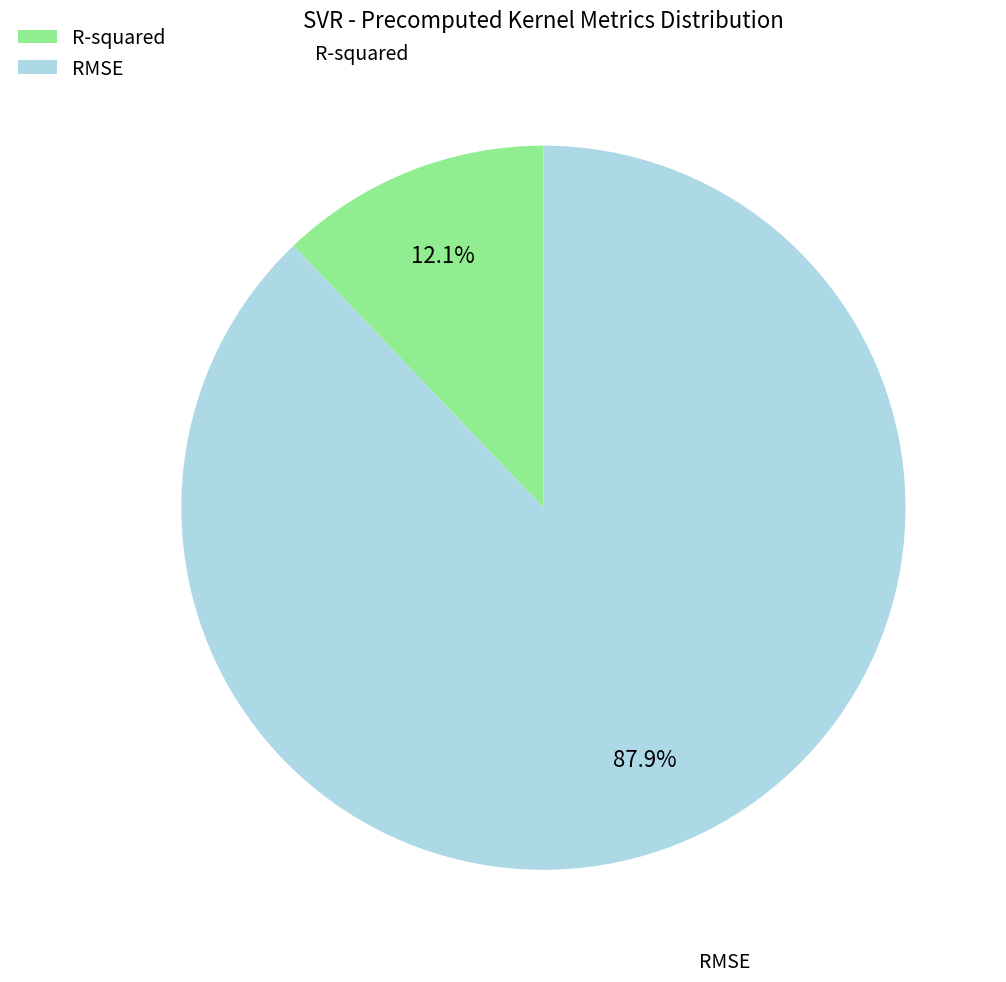

To the nearest percent, what is the difference between the R-squared and RMSE slice percentages?

76%